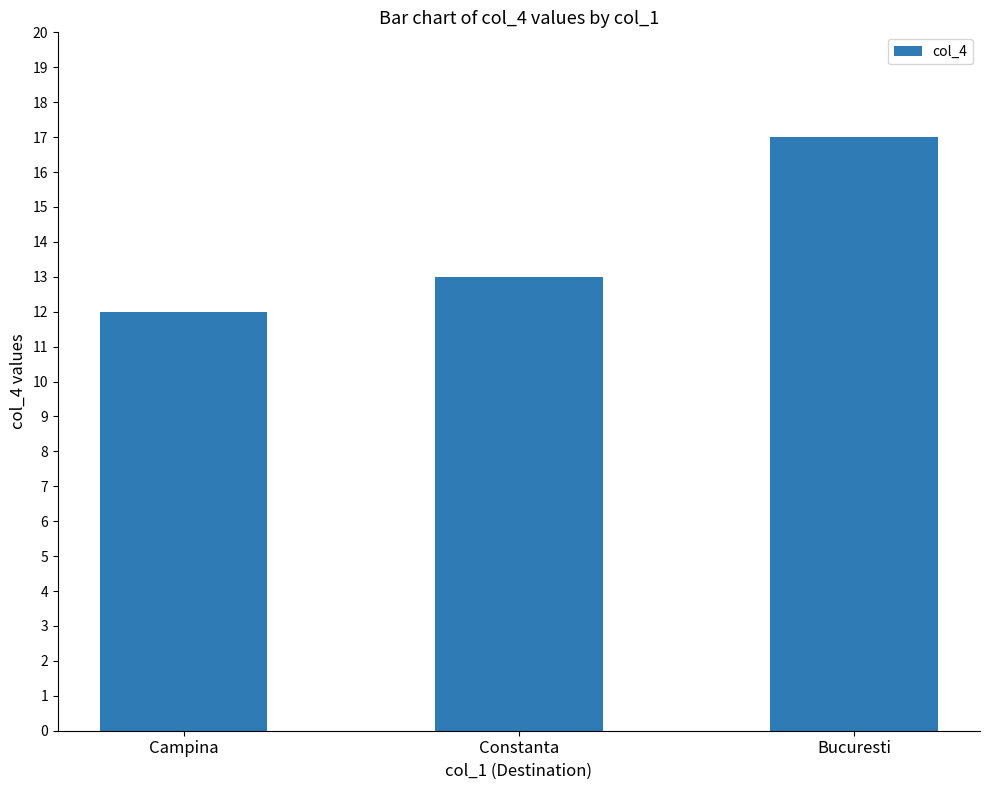

What is the sum of all values?

42